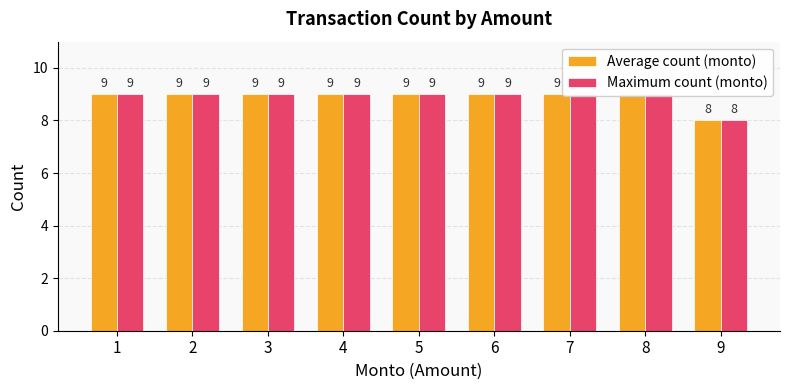

What is the sum of the Average count (monto) values at 7 and 1?

18